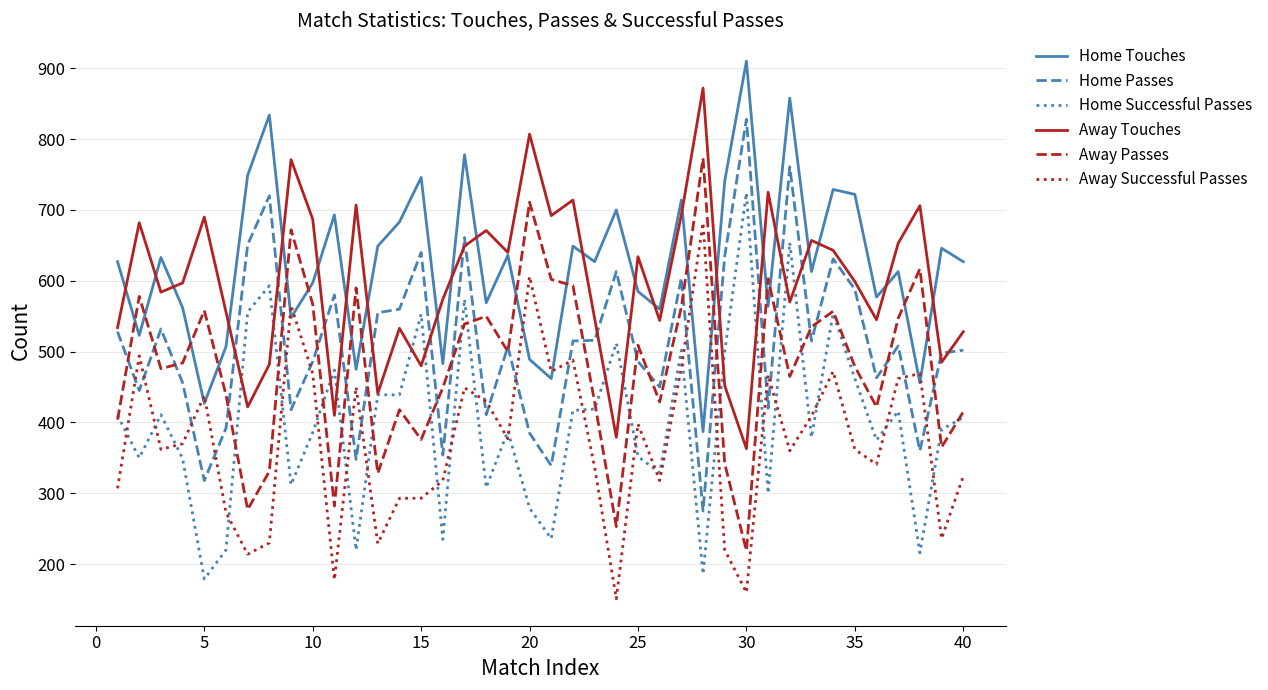

Does the chart have visible grid lines?

Yes